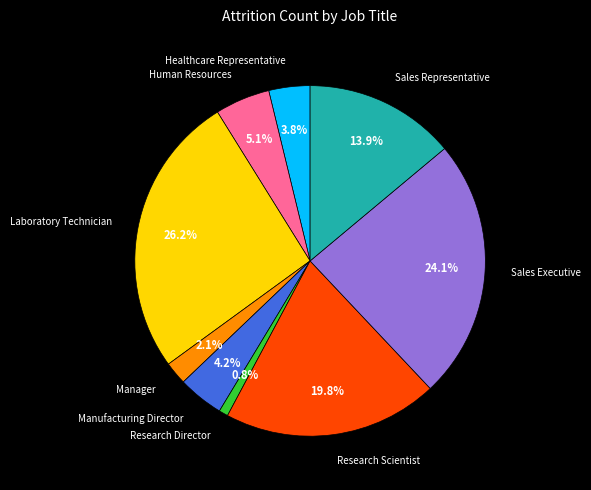

How many segments does this pie chart have?

9